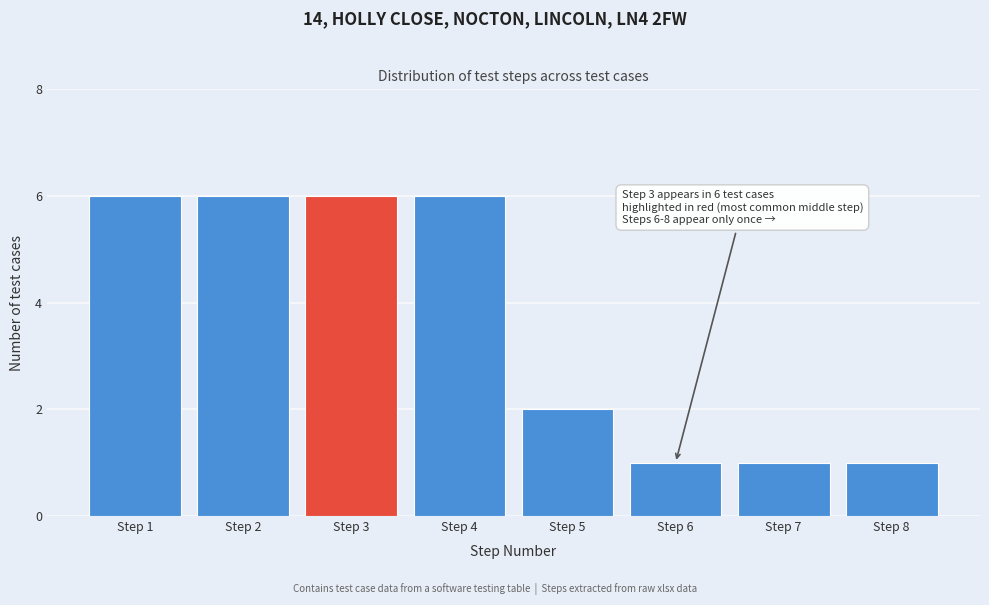

Reading left to right, extract all data points from this chart.

Step 1=6	Step 2=6	Step 3=6	Step 4=6	Step 5=2	Step 6=1	Step 7=1	Step 8=1